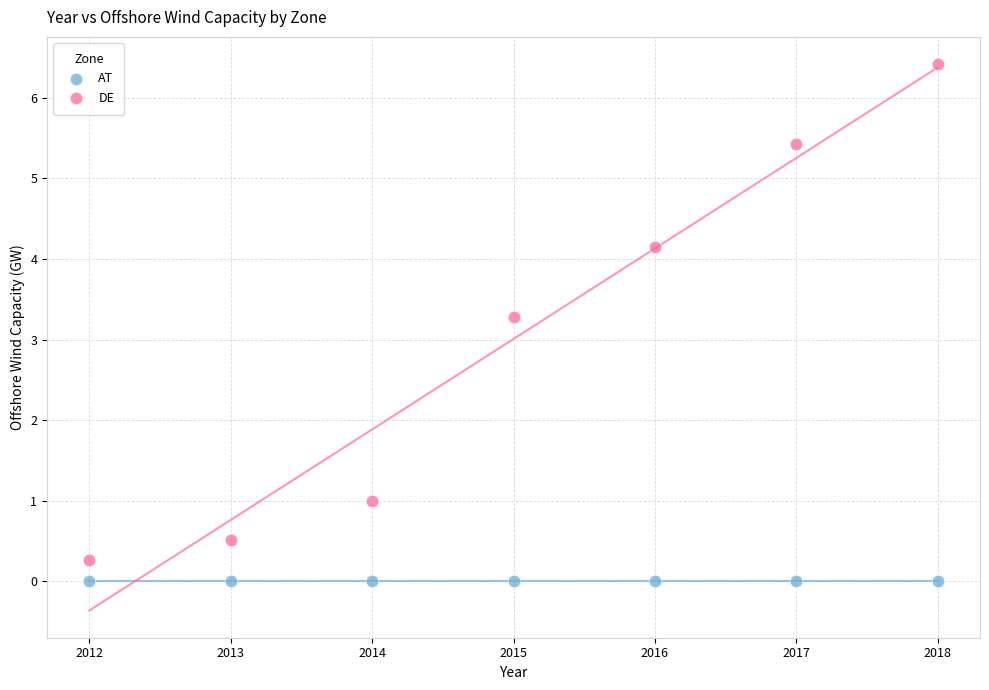

Which series contains the highest Y value?

DE